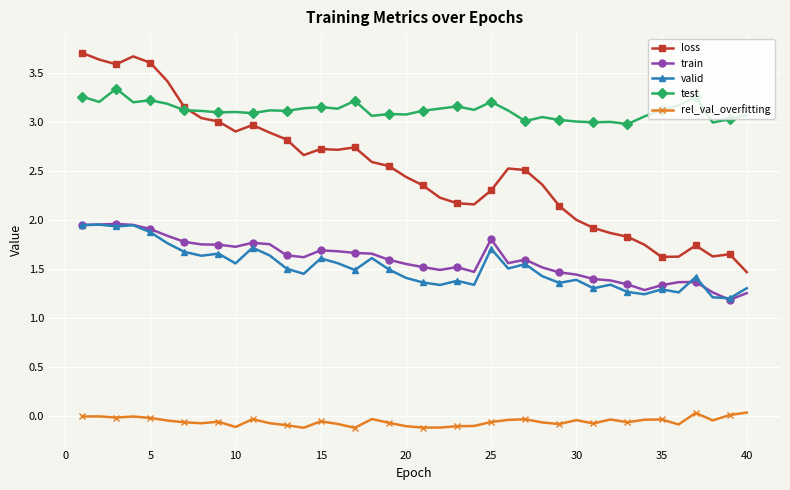

True or false: rel_val_overfitting and test cross at least once.

False